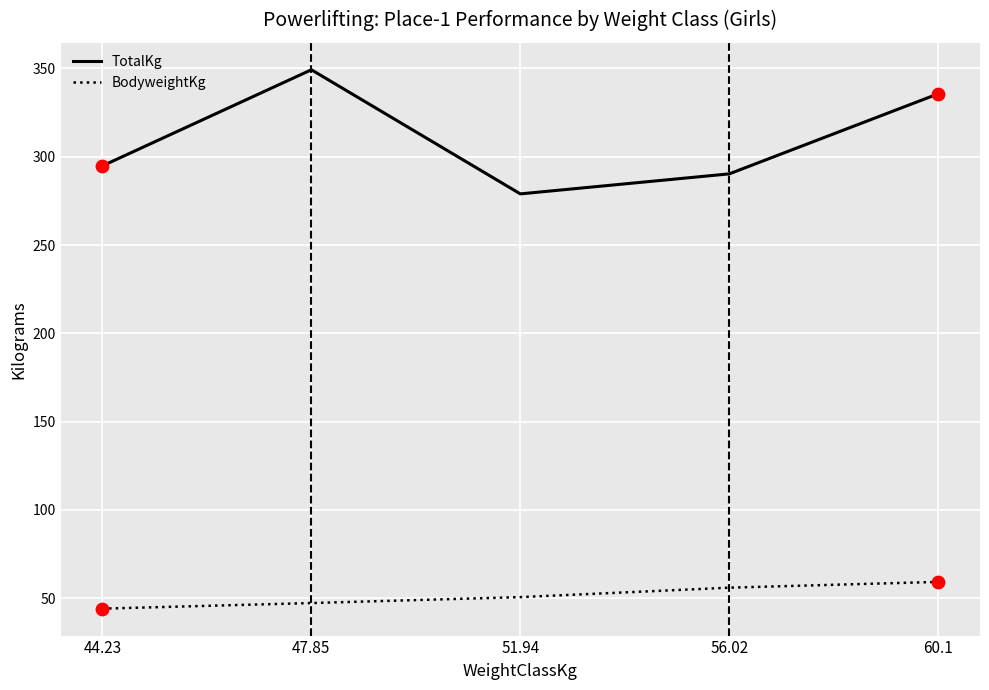

What are all the series names shown in the legend?

TotalKg, BodyweightKg